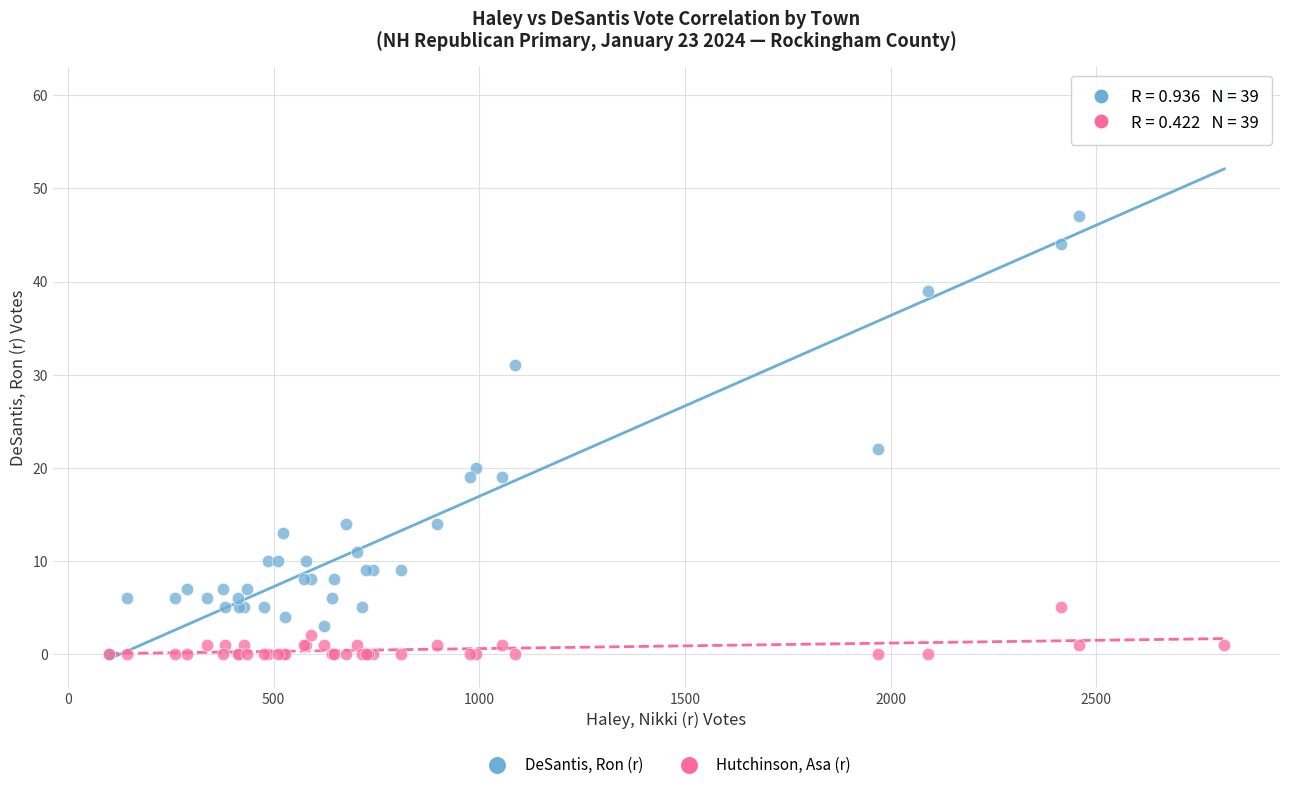

What are all the series names shown in the legend?

DeSantis, Ron (r), Hutchinson, Asa (r)